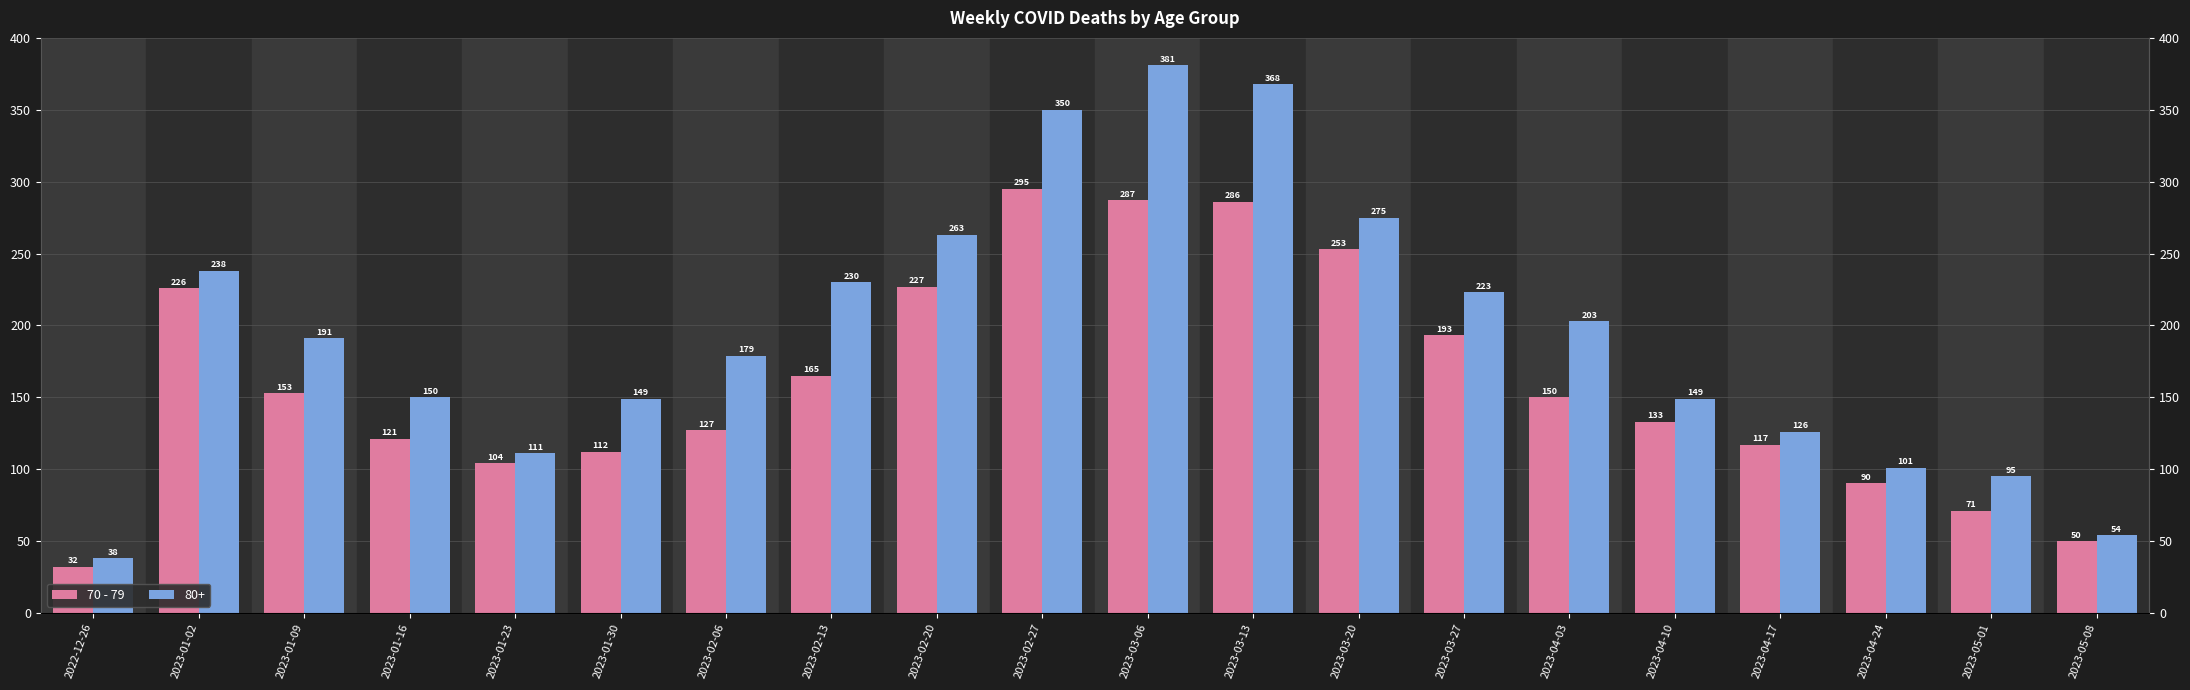

List the labels in order of value, largest first.

2023-02-27, 2023-03-06, 2023-03-13, 2023-03-20, 2023-02-20, 2023-01-02, 2023-03-27, 2023-02-13, 2023-01-09, 2023-04-03, 2023-04-10, 2023-02-06, 2023-01-16, 2023-04-17, 2023-01-30, 2023-01-23, 2023-04-24, 2023-05-01, 2023-05-08, 2022-12-26